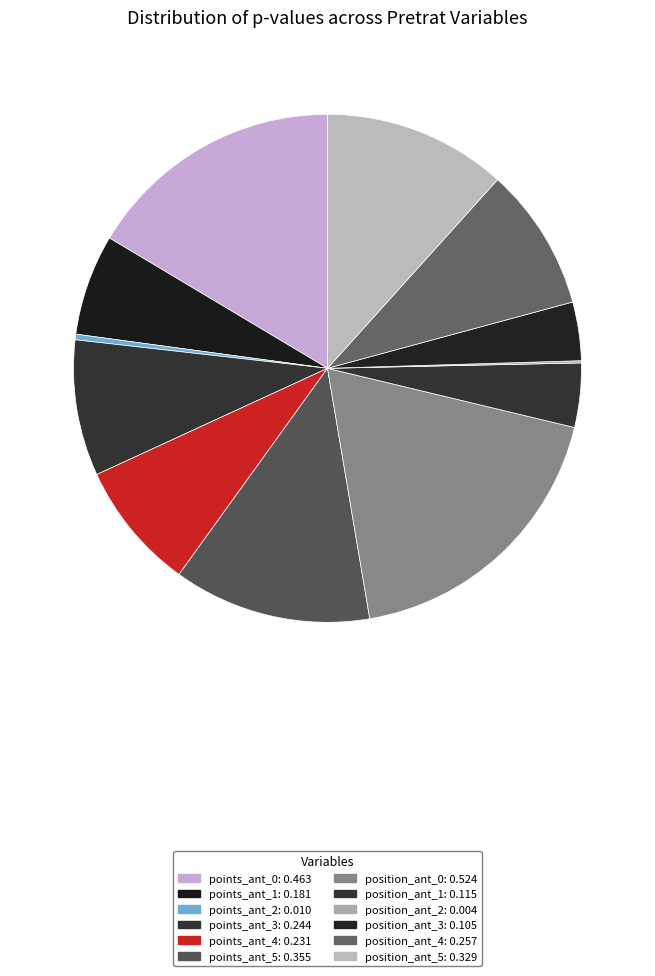

To the nearest percent, what percentage of the pie is position_ant_3?

4%